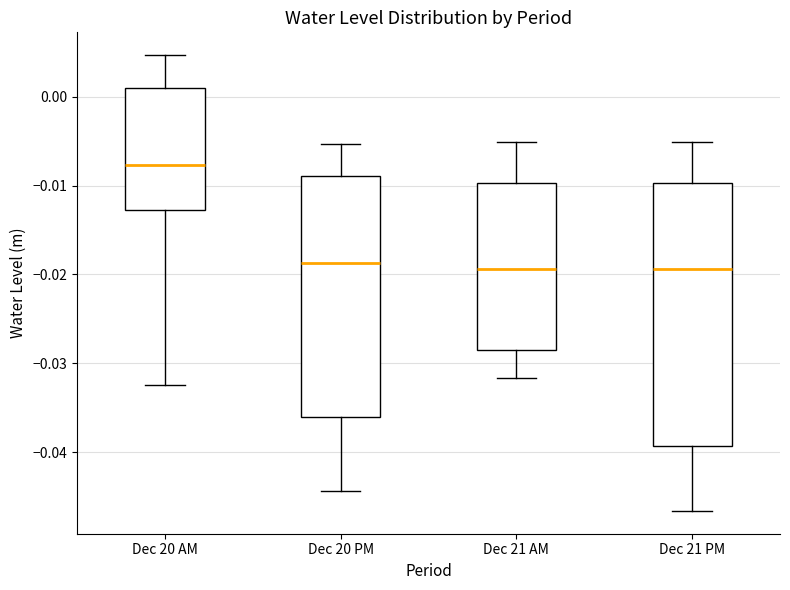

Where does the median line of the box for Dec 21 AM sit on the y-axis? The values are not printed on the chart, so give them approximately, as read against the axis.

-0.019